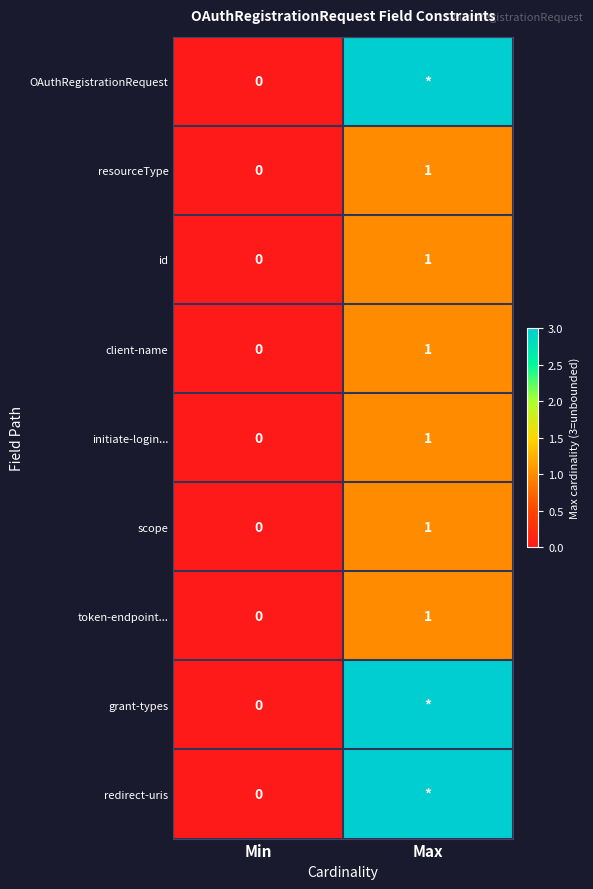

The initiate-login... series shows 2 at Max. True or false?

False